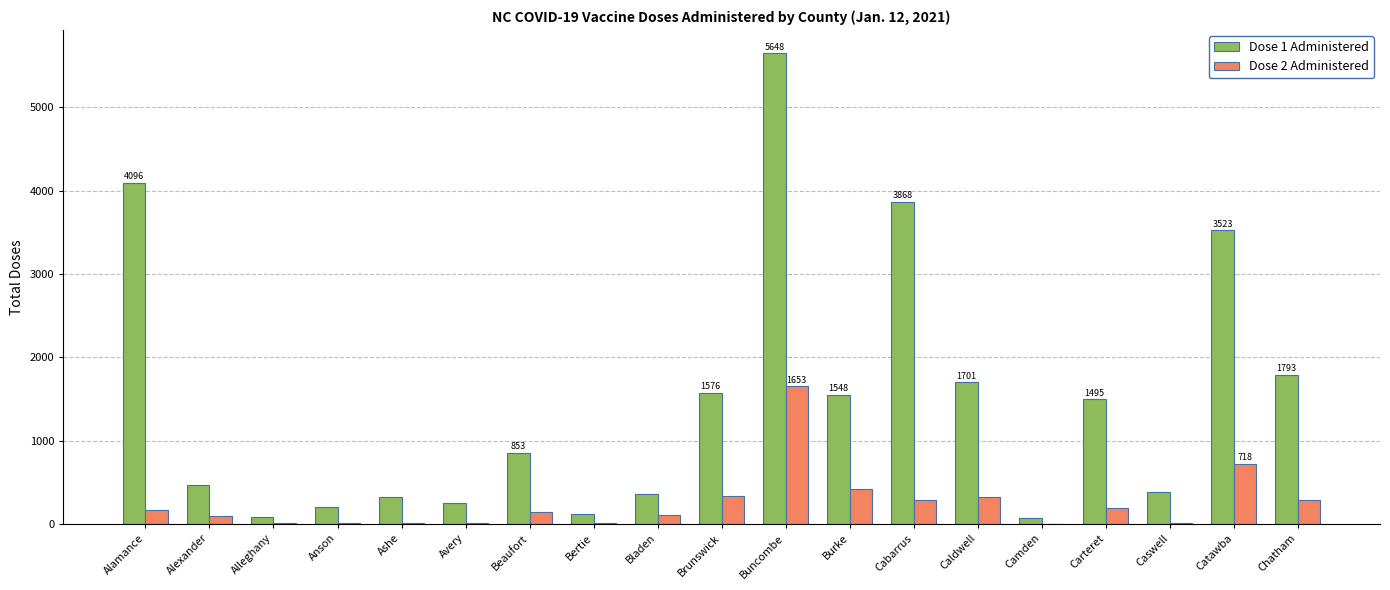

Is it true that Dose 2 Administered equals 289 at Chatham?

True